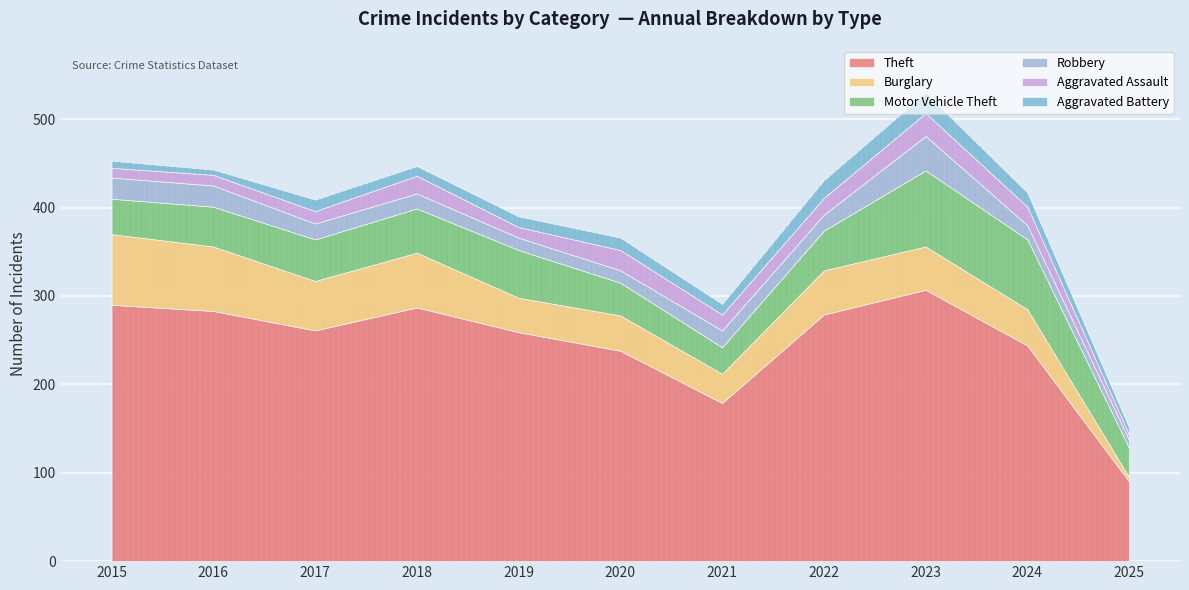

Which series has the largest range (max minus min)?

Theft